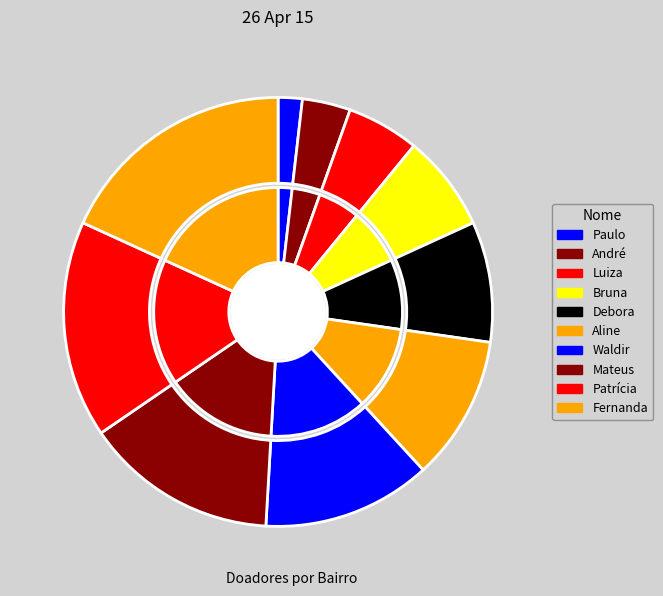

What is the ratio of the value at André to the value at Patrícia?

0.2